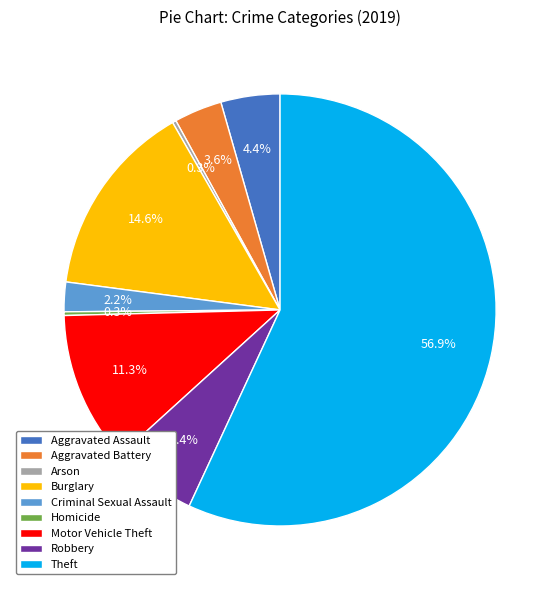

What is the ratio of the value at Burglary to the value at Robbery?

2.3